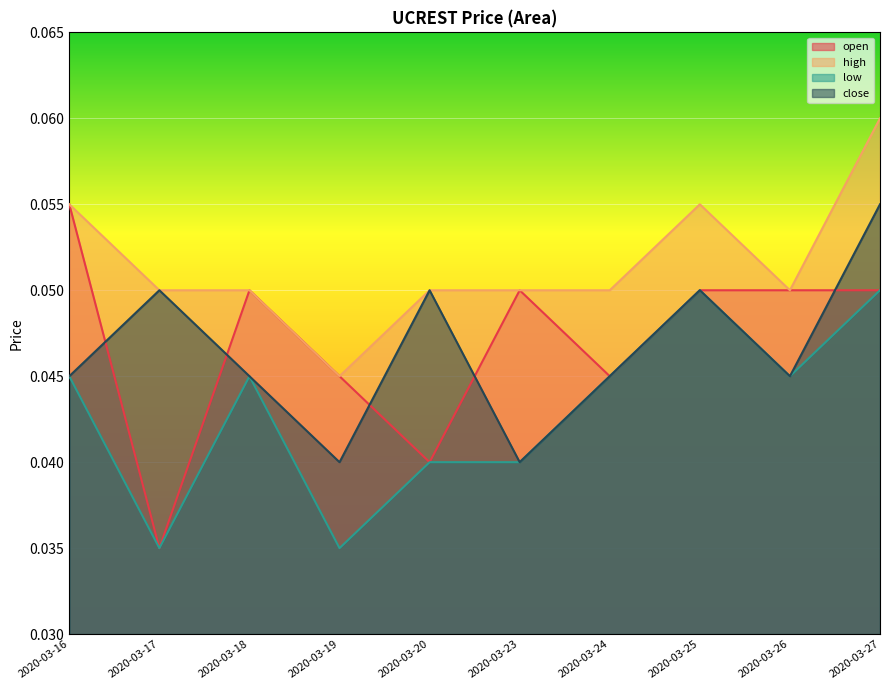

How many data points does each series have?

10